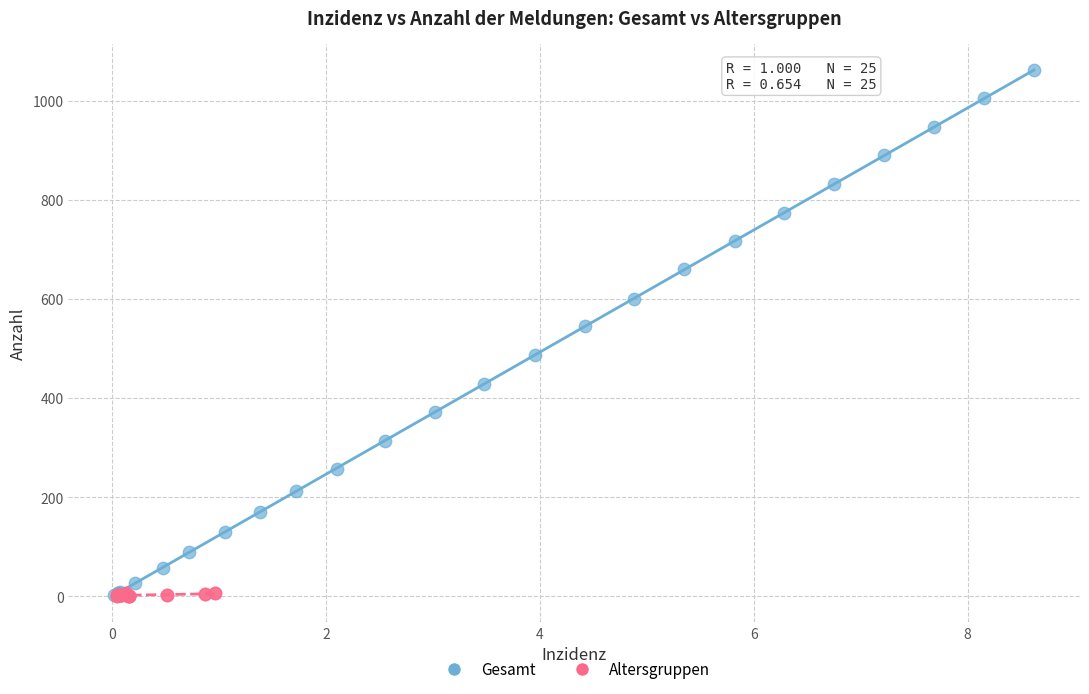

Which series has the largest Y range (max minus min)?

Gesamt